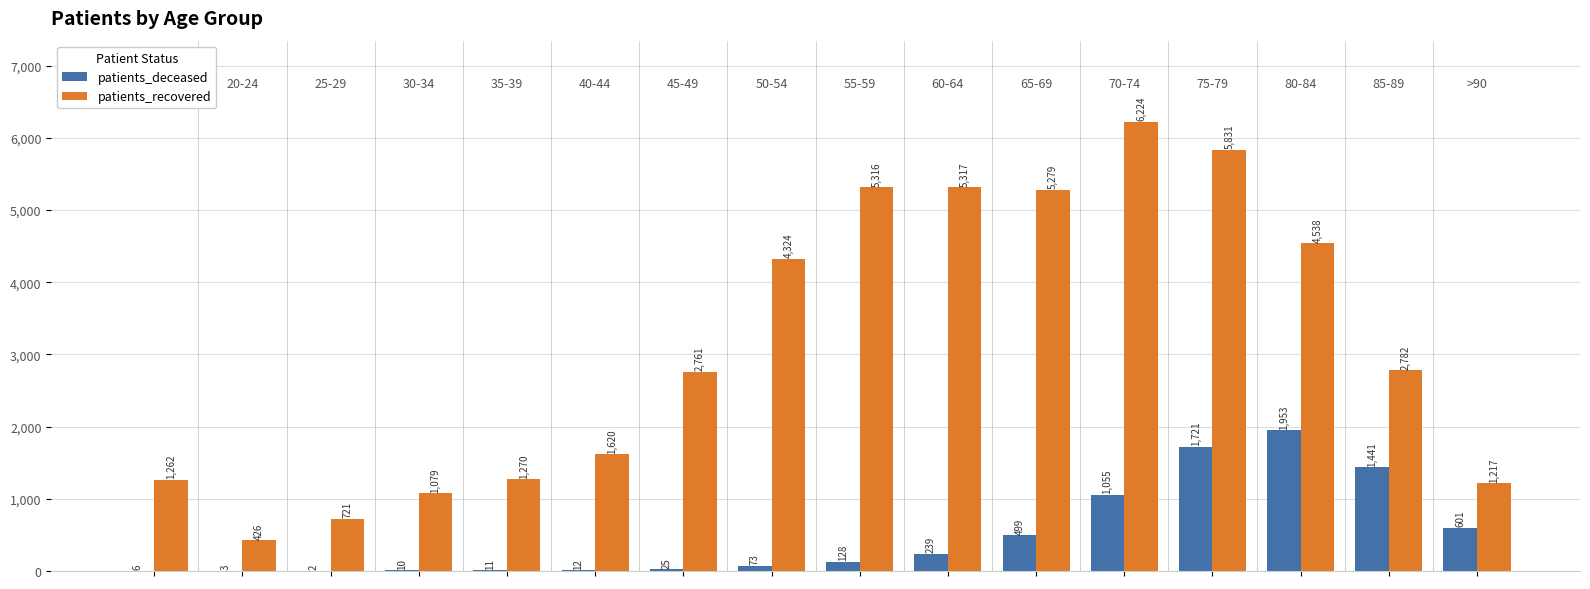

How many groups of bars are there?

16